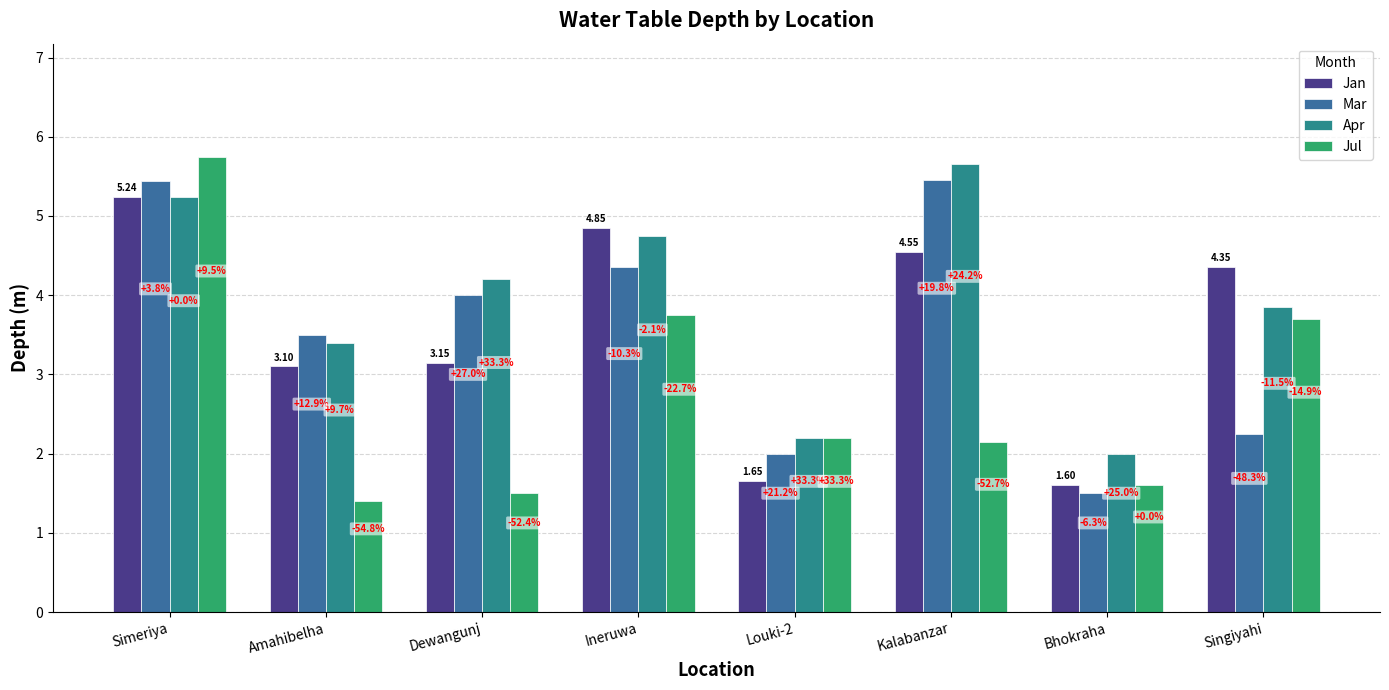

How many groups of bars are there?

8